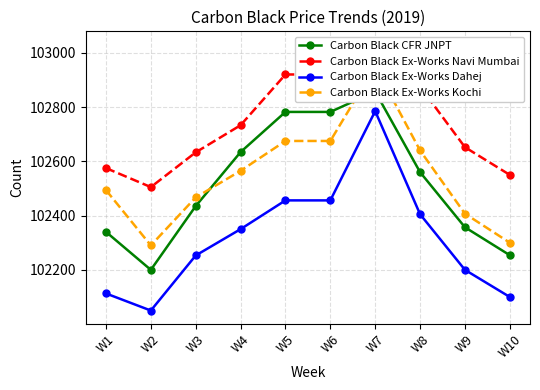

Where is Carbon Black CFR JNPT nearest to the value 102528?

W8